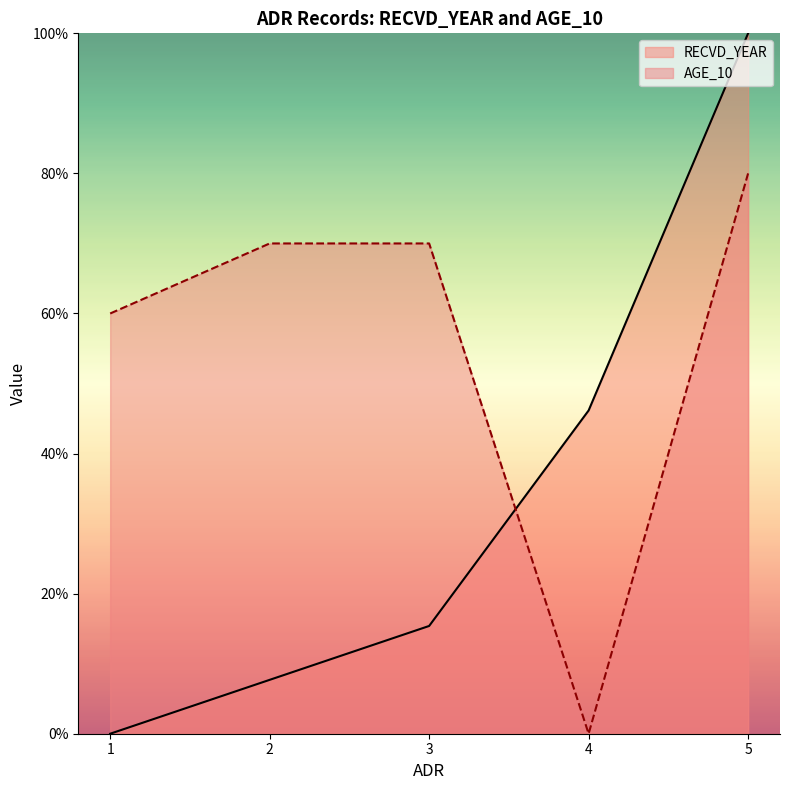

Where is the first local minimum for AGE_10?

4